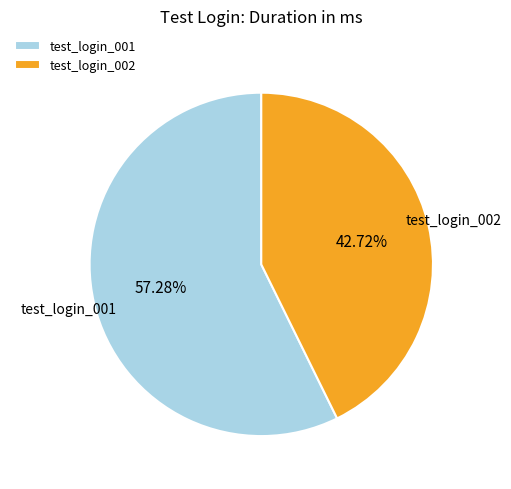

Does test_login_002 account for over 50% of the chart?

No